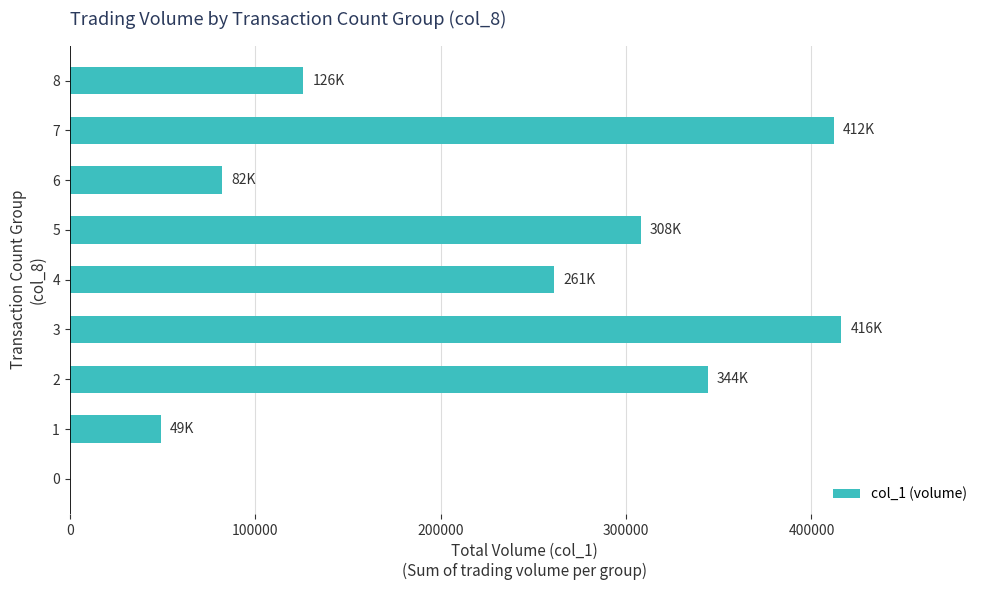

What is the greatest value displayed?

416000